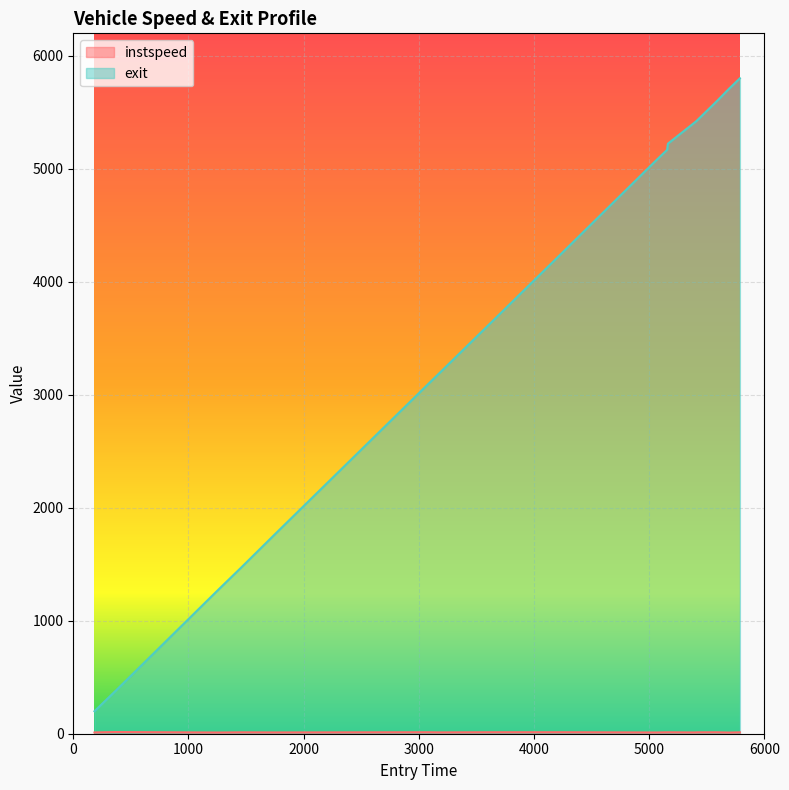

True or false: exit and instspeed cross at least once.

False